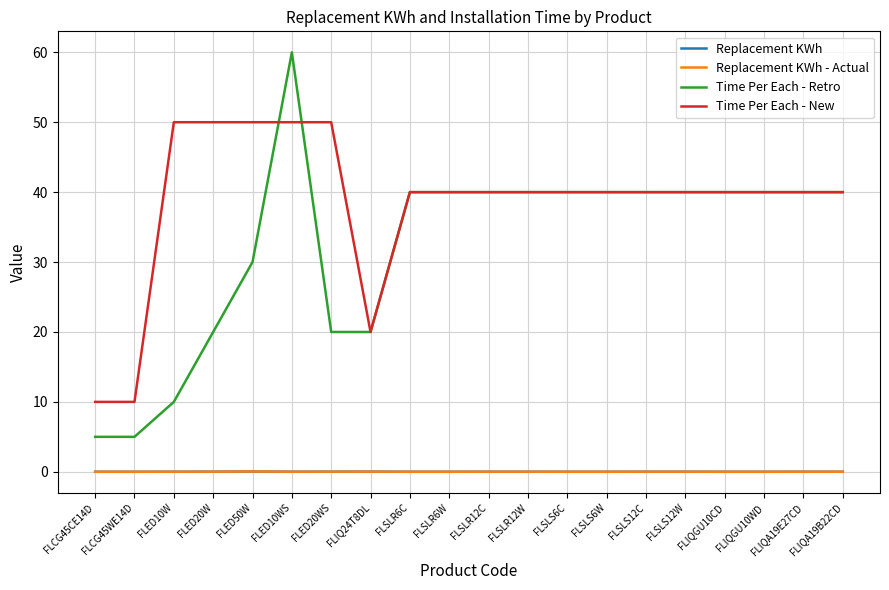

Where is the first local minimum for Time Per Each - New?

FLIQ24T8DL